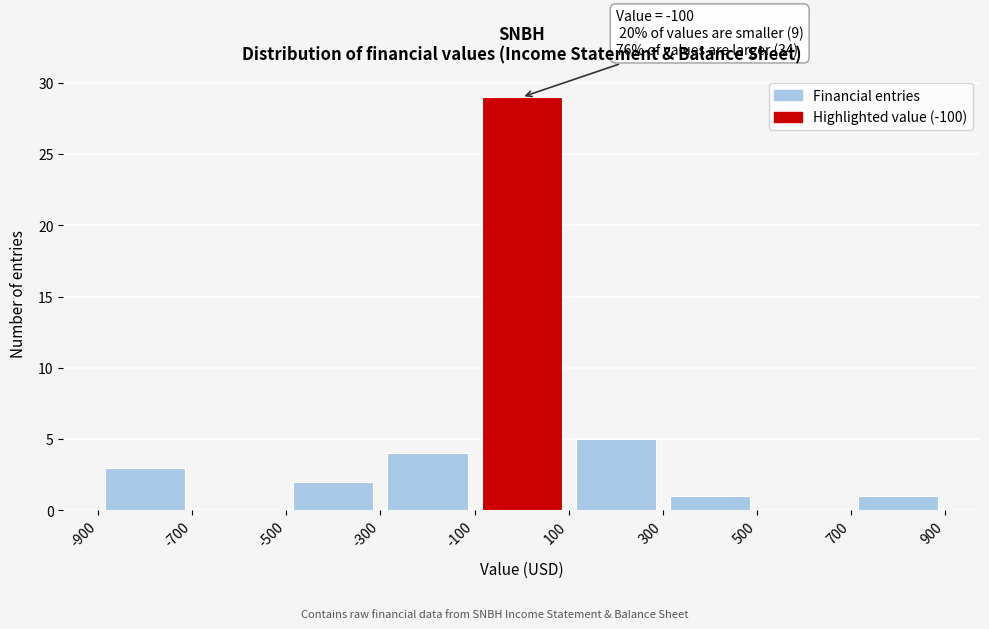

Over which range of the x-axis is the bar tallest?

-100 to 100